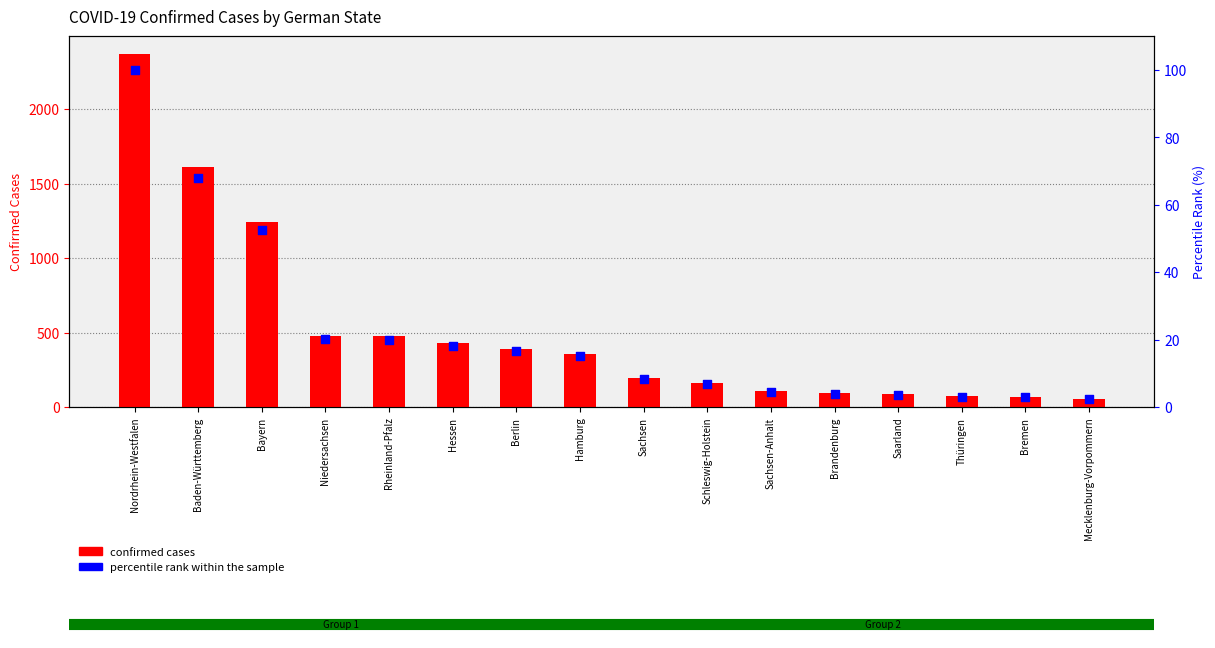

What is the total value across all series at Sachsen-Anhalt?

109.4